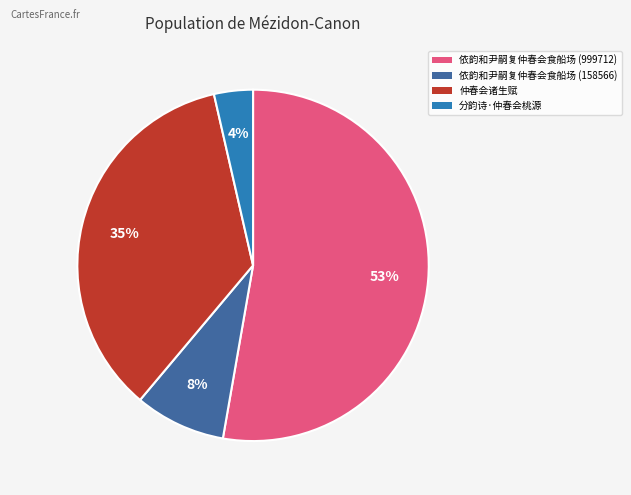

Is it true that 依韵和尹嗣复仲春会食船场 (158566) is 1% of the pie?

False